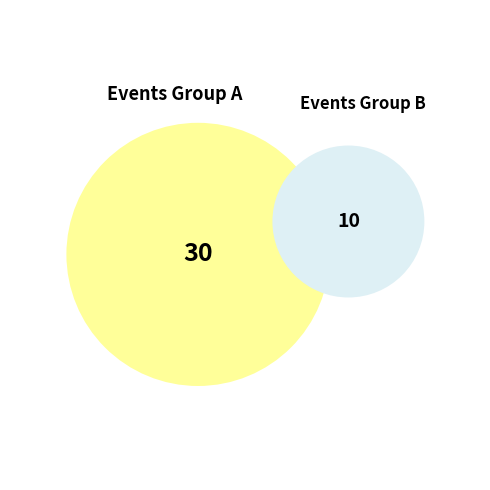

The 153105140 slice represents 1% of the pie. True or false?

False